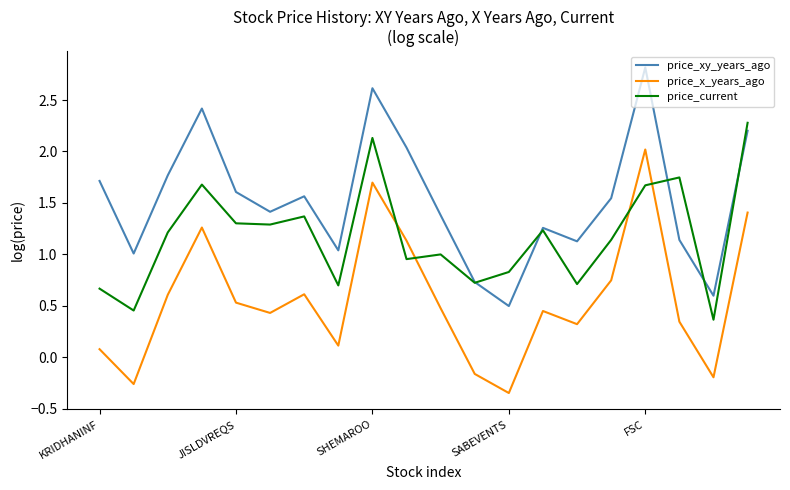

What is the maximum value for price_xy_years_ago?

2.8